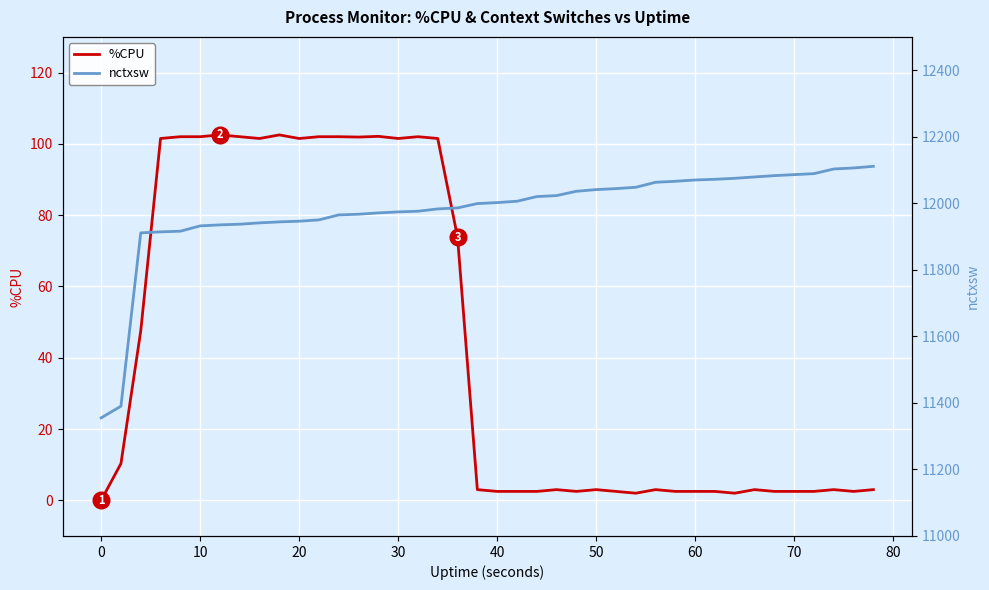

How many data points does each series have?

40